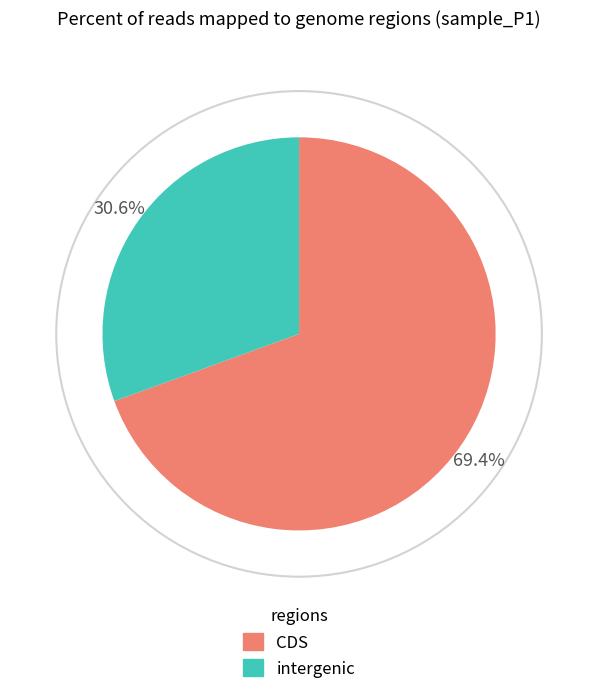

Count the number of slices in the pie.

2